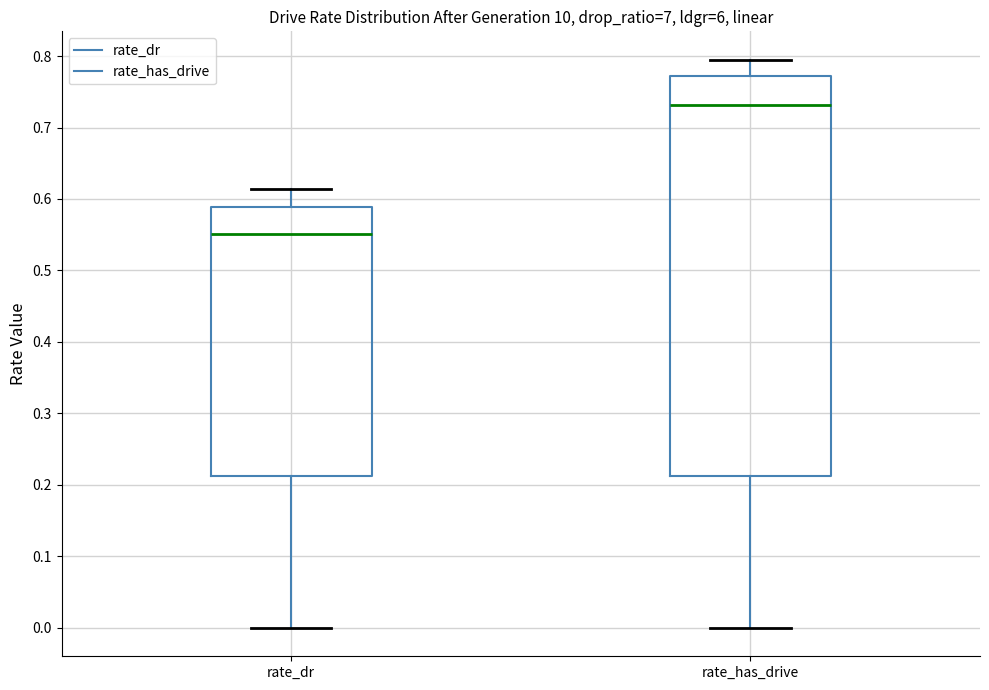

Where does the median line of the box for rate_dr sit on the y-axis? The values are not printed on the chart, so give them approximately, as read against the axis.

0.55